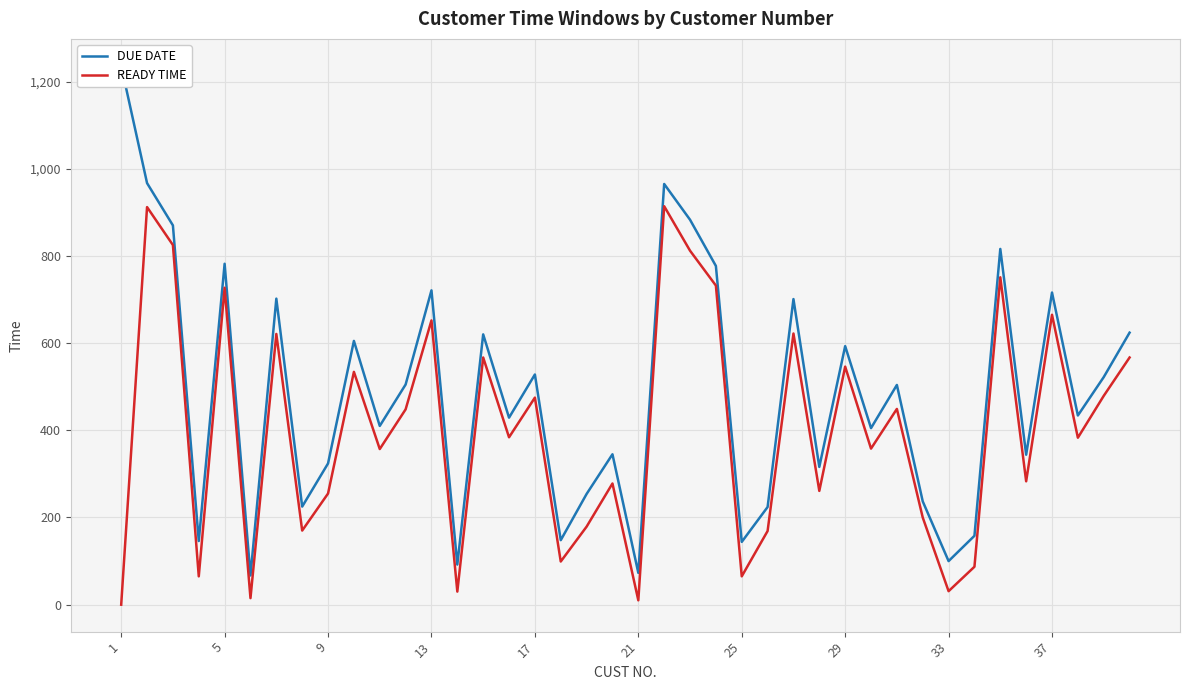

True or false: DUE DATE and READY TIME intersect in this chart.

False